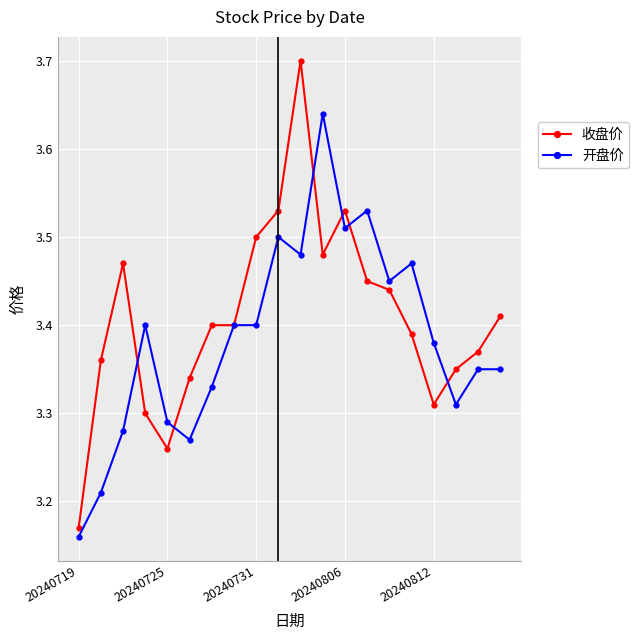

Which series has the widest spread of values?

收盘价